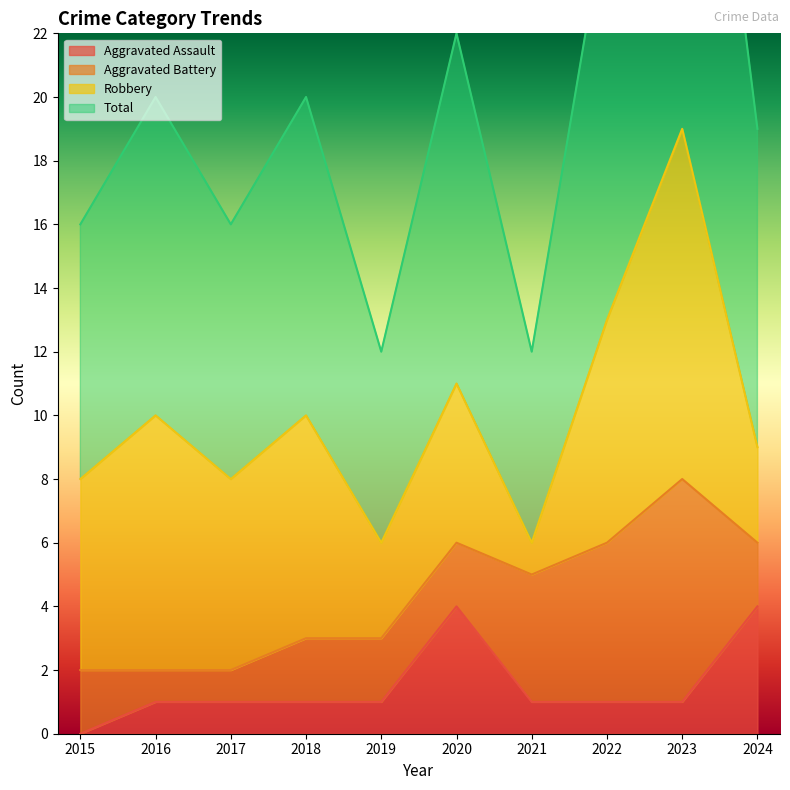

At which label does Aggravated Assault reach its minimum?

2015